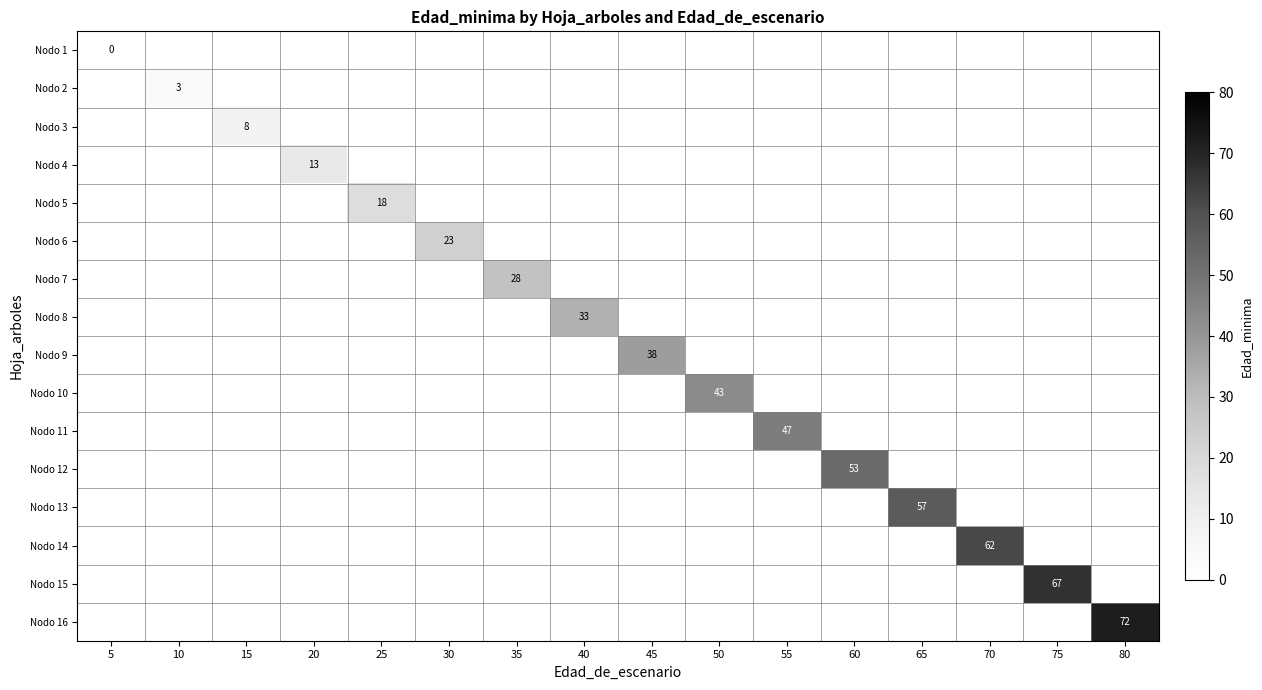

At how many categories does at least one series exceed 10?

13